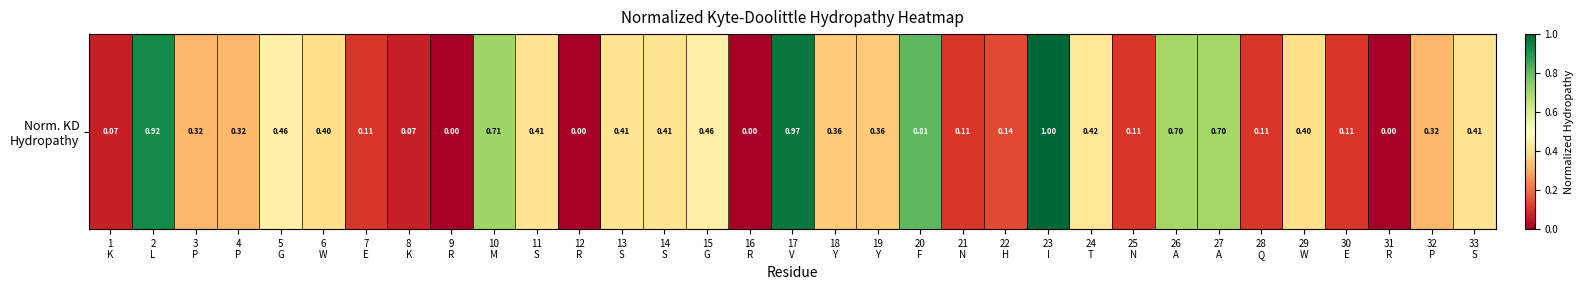

What is the sum of all values?

12.1